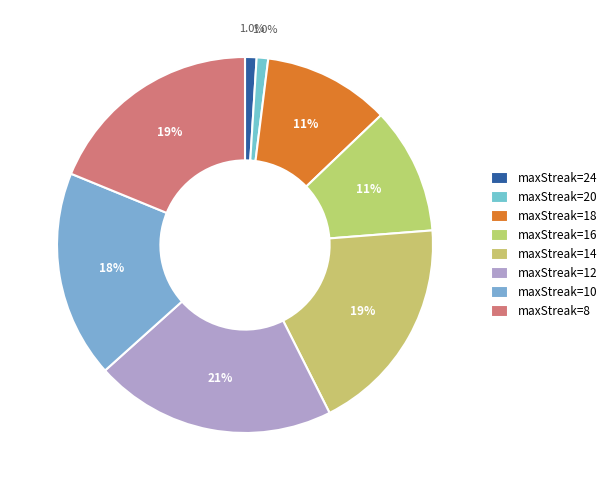

Which slice is the largest?

maxStreak=12